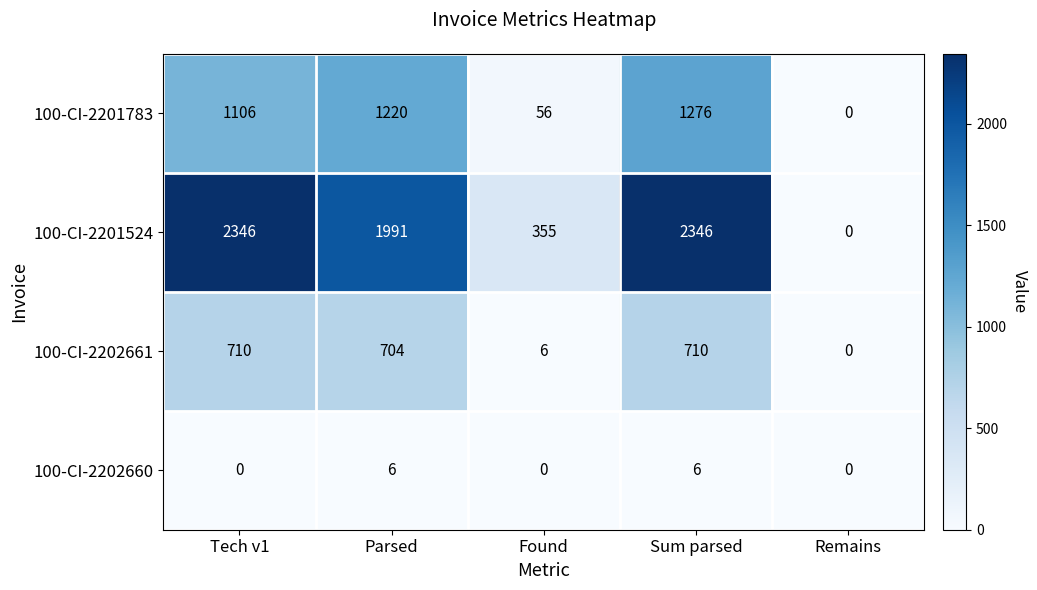

Which series has the largest total across all categories?

100-CI-2201524